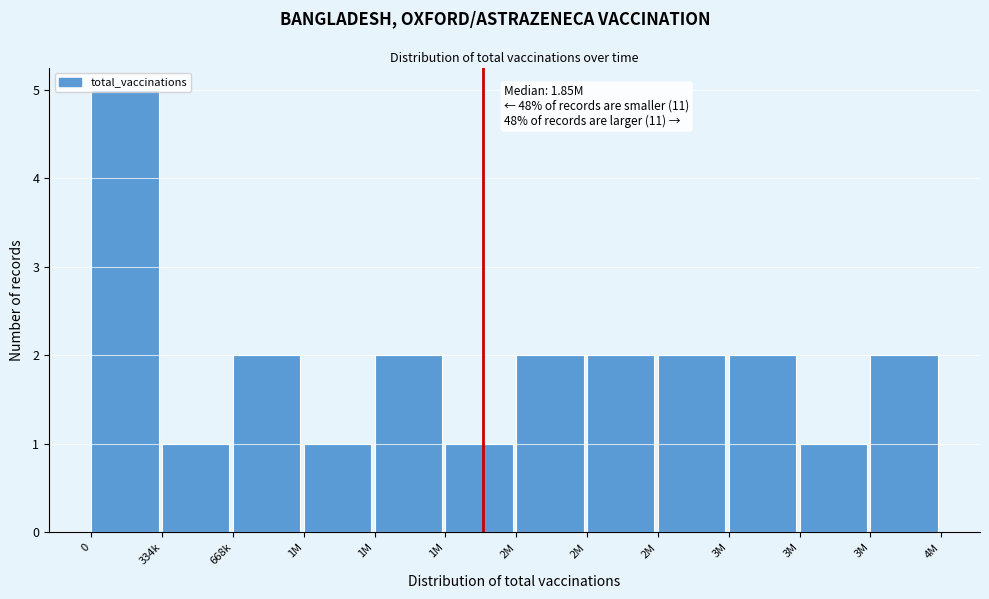

Does the chart contain any negative values?

No